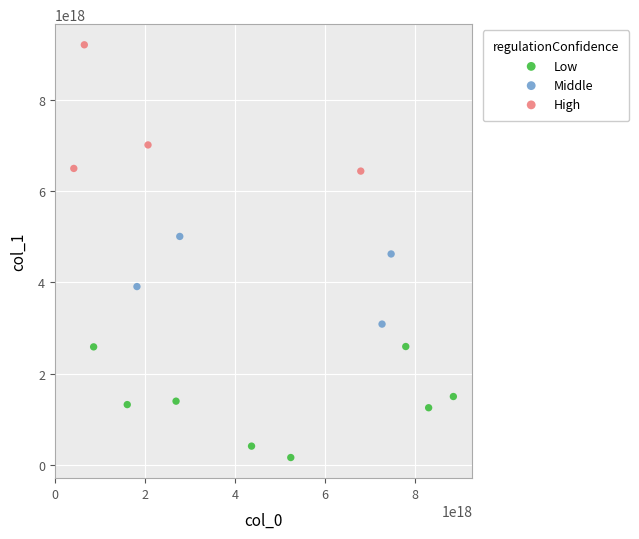

Which series reaches the maximum Y coordinate?

High